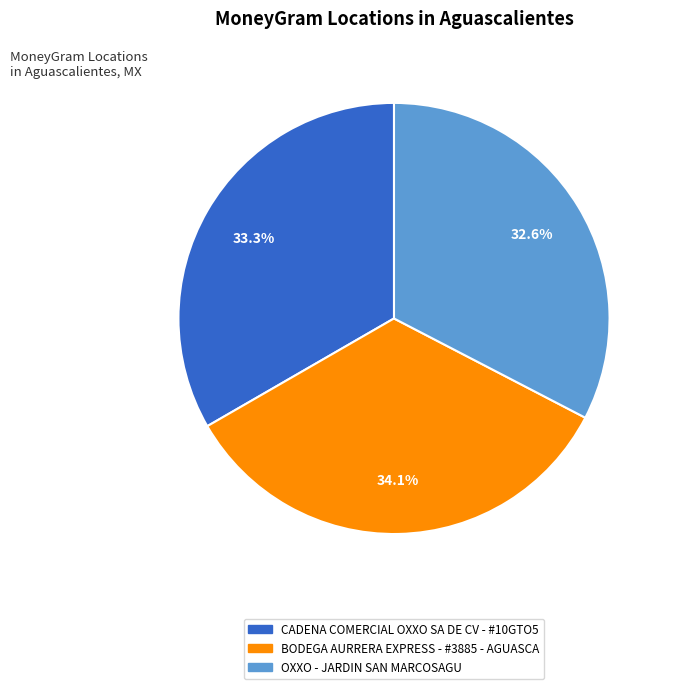

The OXXO - JARDIN SAN MARCOSAGU slice represents 24% of the pie. True or false?

False